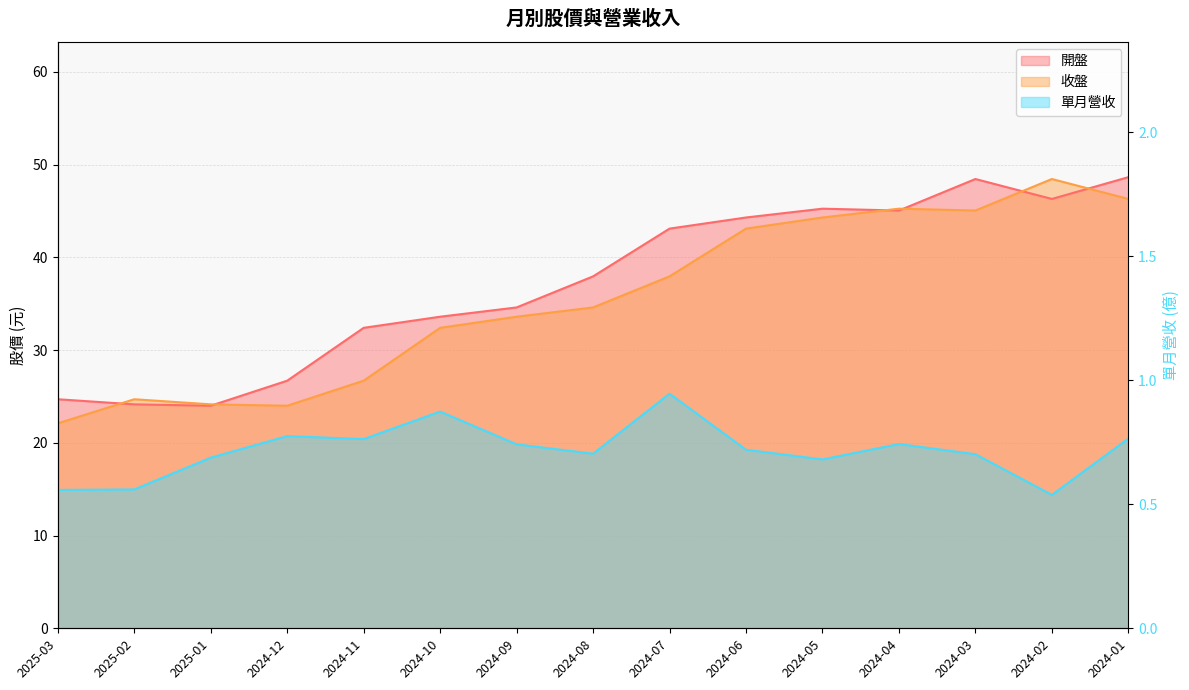

The 單月營收 series shows 1.4 at 2024-12. True or false?

False